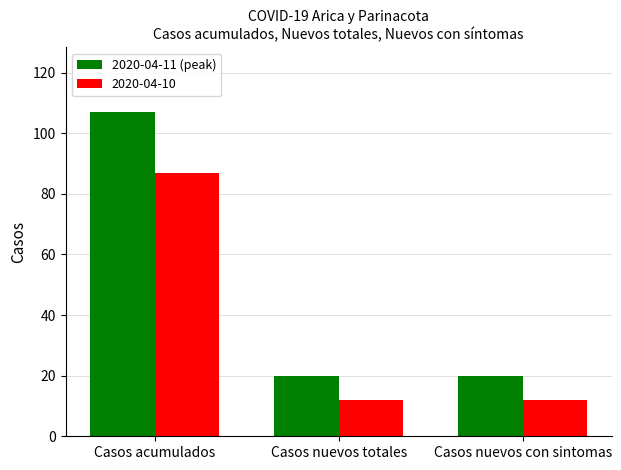

The value of 2020-04-10 at Casos nuevos totales is 12. True or false?

True